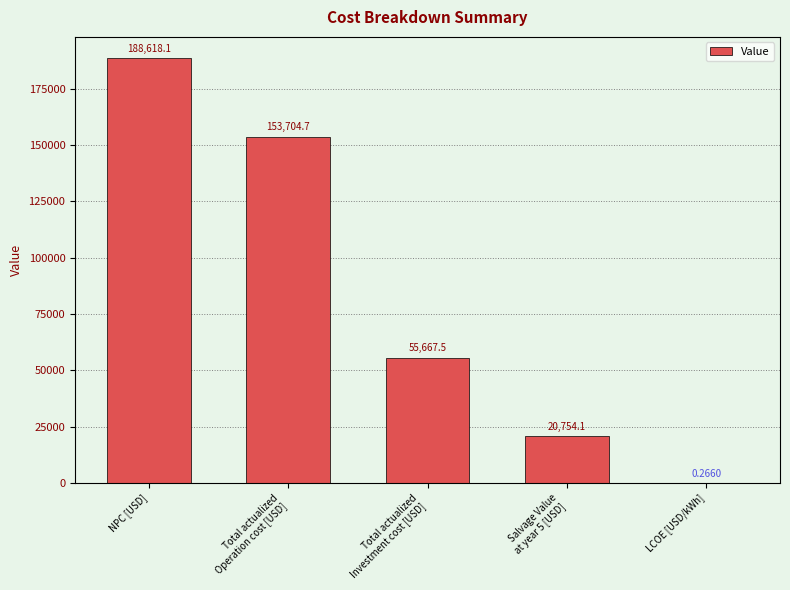

Is it true that the value at Total actualized
Operation cost [USD] is 153704.7?

True